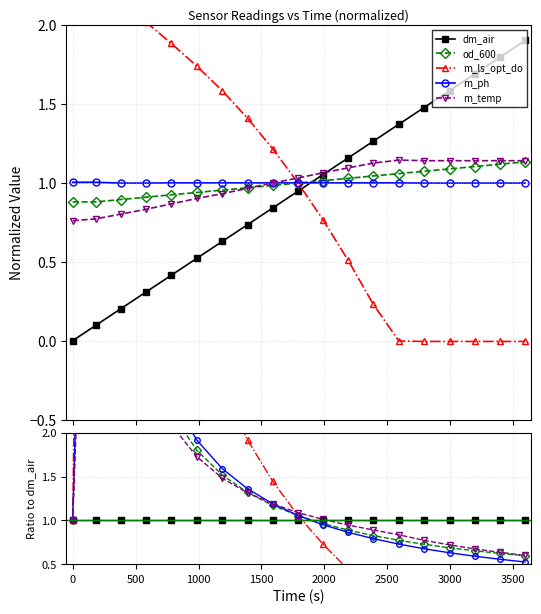

True or false: m_ls_opt_do has a value of 2.2 at 2000.

False